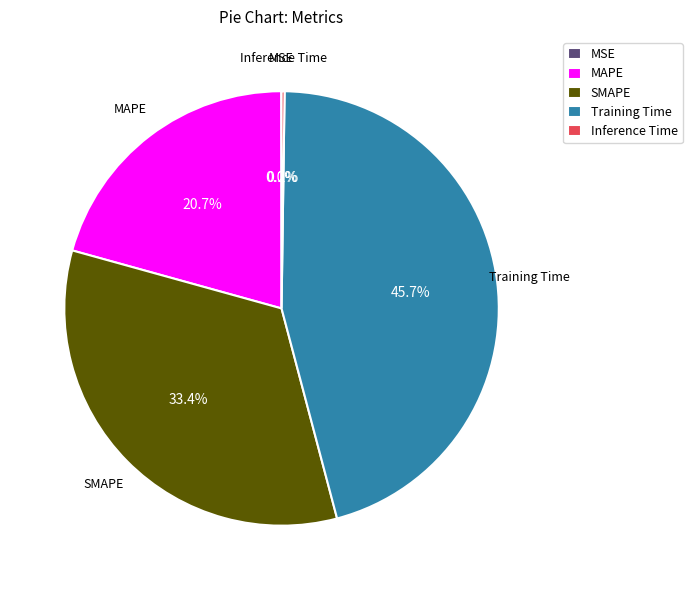

Is there a majority slice in this chart?

No